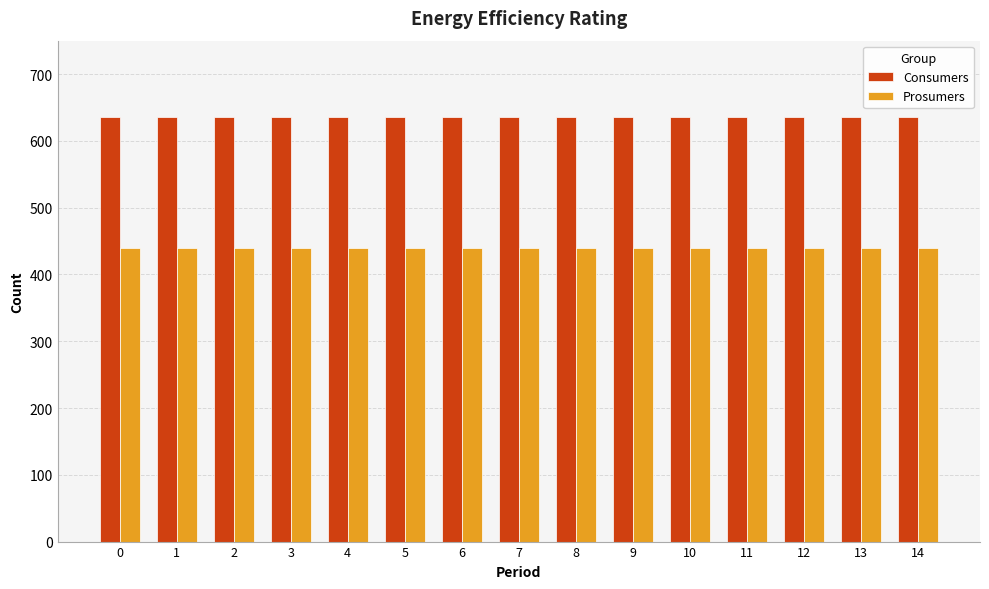

What are all the series names shown in the legend?

Consumers, Prosumers